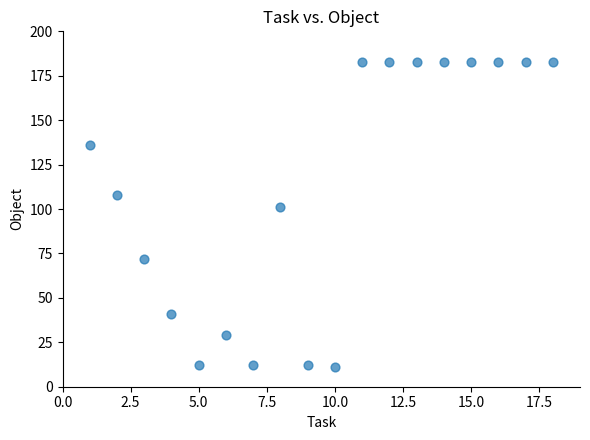

What is the range of Y values (max minus min)?

172